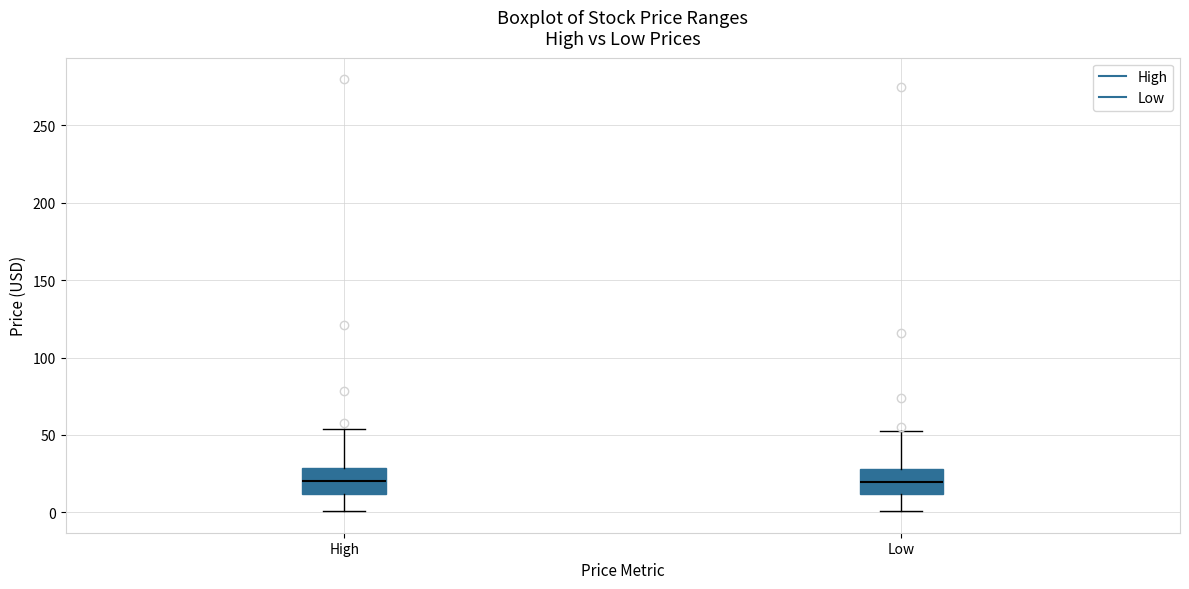

Reading left to right, read every box against the y-axis: the position of its median line, the range the box covers, and the ends of its whiskers. The values are not printed on the chart, so give them approximately, as read against the axis.

High: median 20, box 10 to 30, whiskers 0 to 55
Low: median 20, box 10 to 30, whiskers 0 to 50